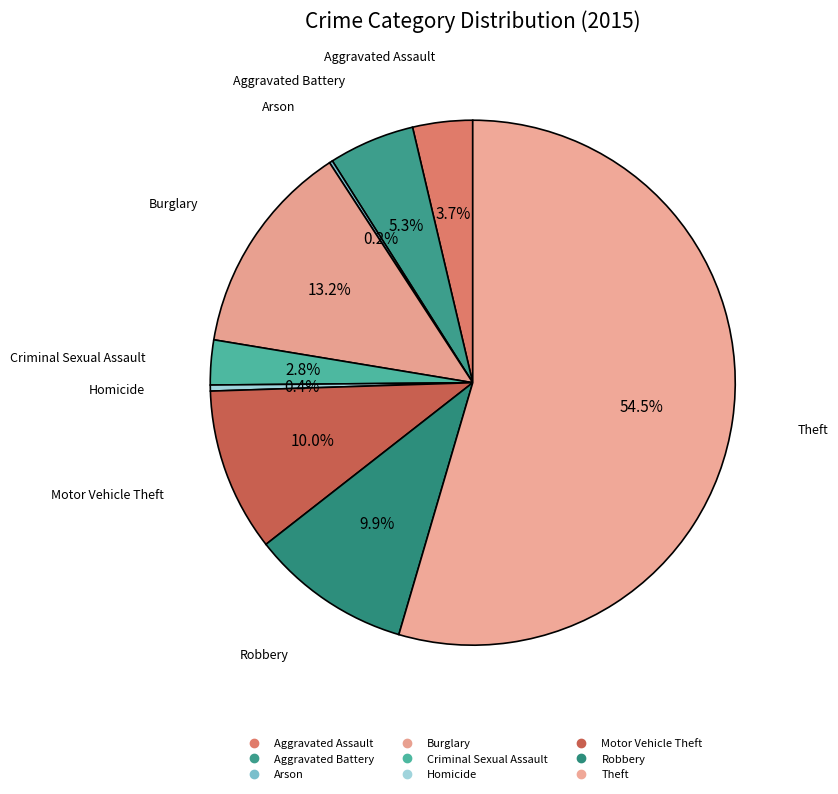

What is the ratio of the value at Robbery to the value at Arson?

48.7